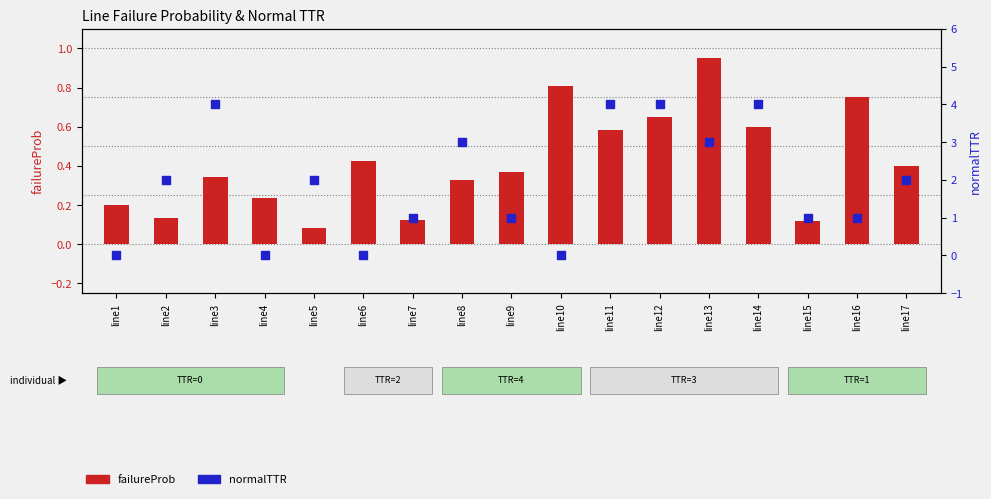

Is the value of failureProb at line10 greater than the value of normalTTR at line10?

Yes